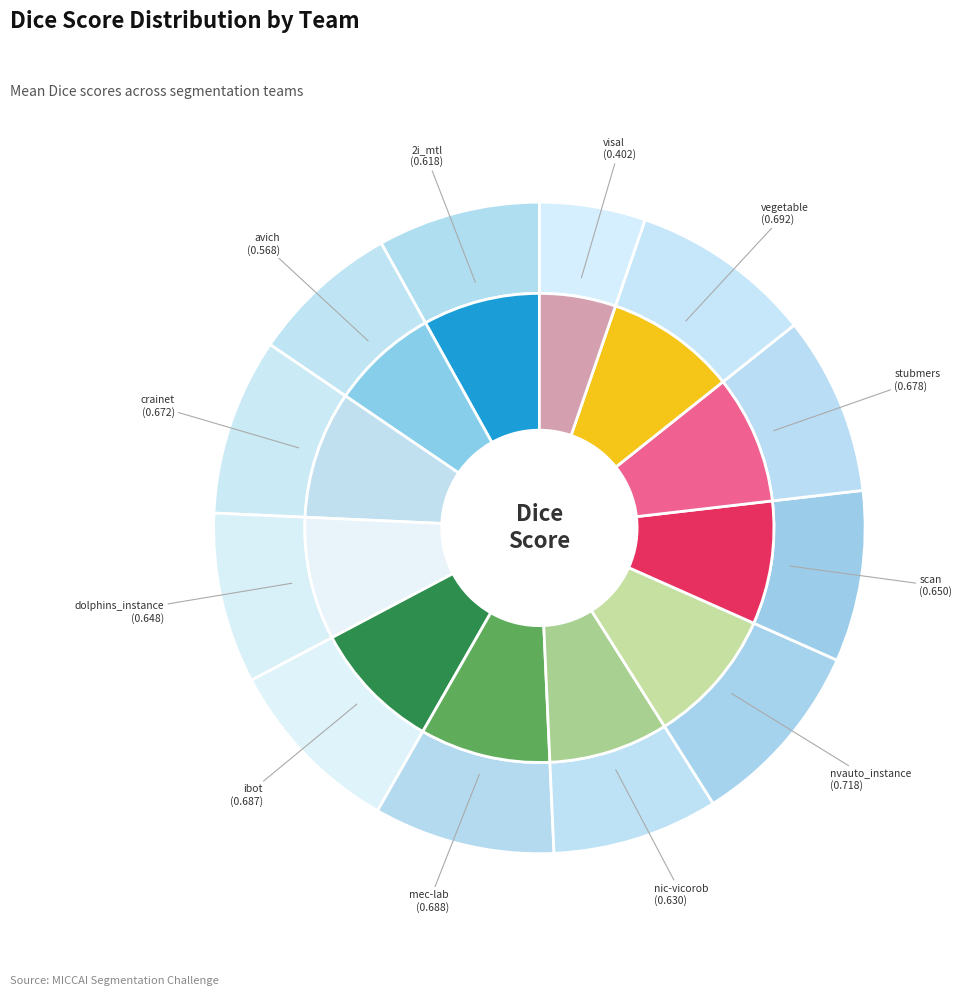

To the nearest percent, what is the combined percentage of vegetable and avich?

16%